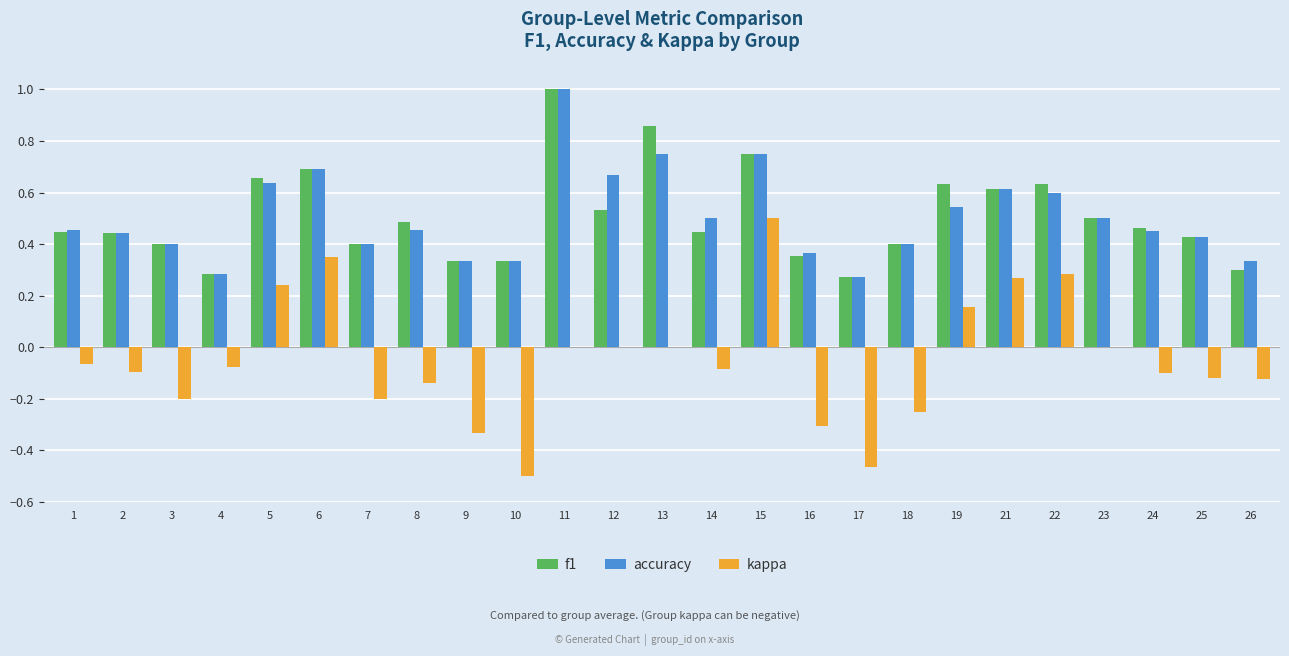

What is the maximum value for accuracy?

1.0